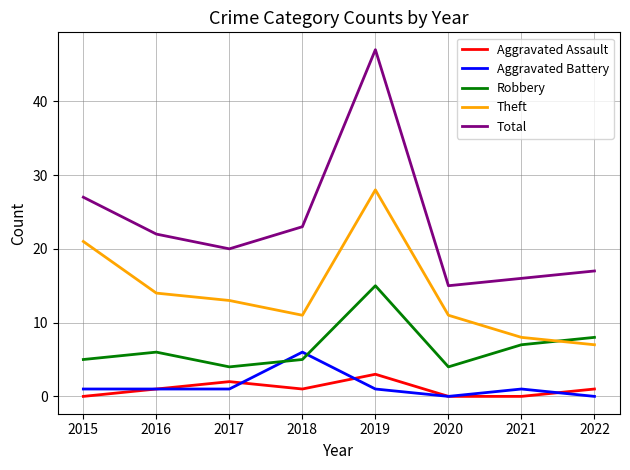

What is the minimum value for Theft?

7